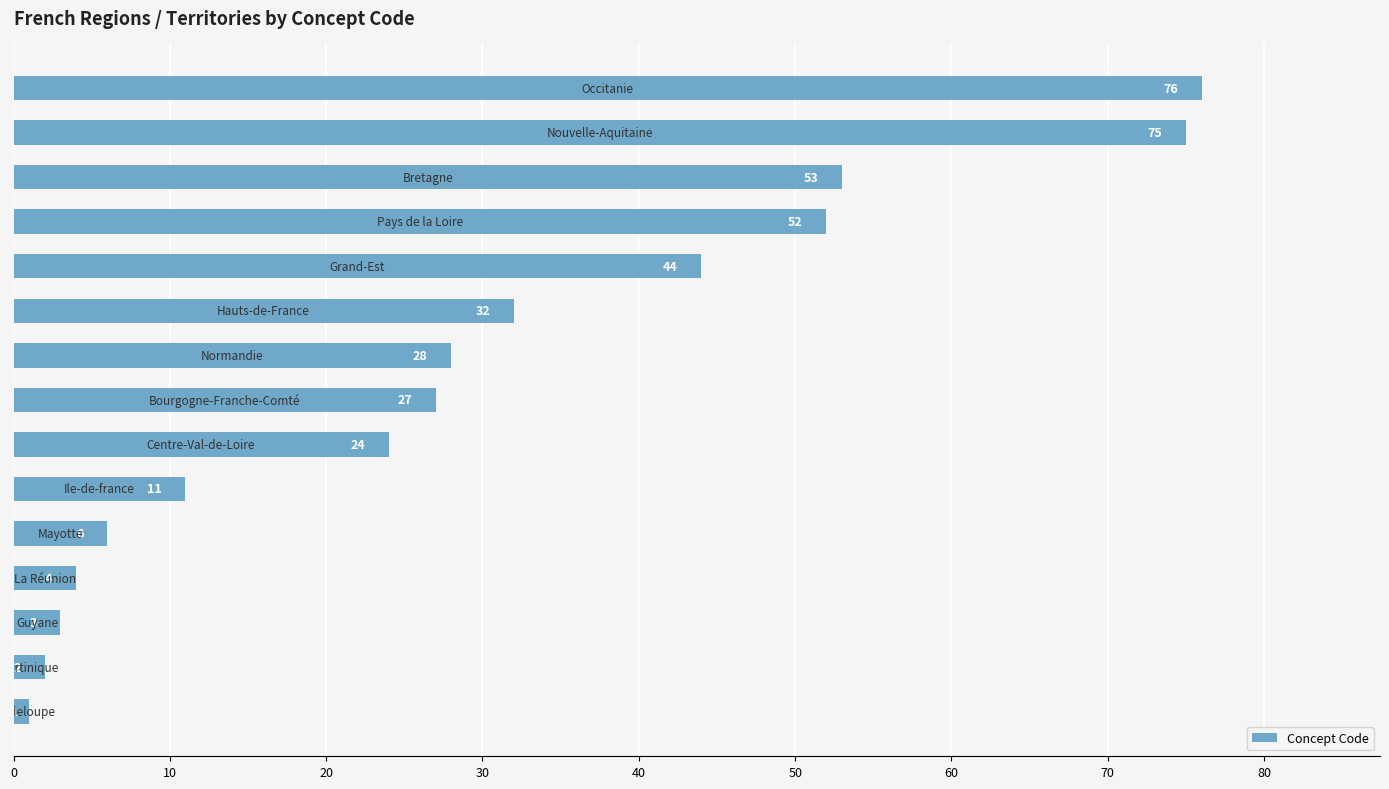

What is the difference between the second highest and second lowest values?

73